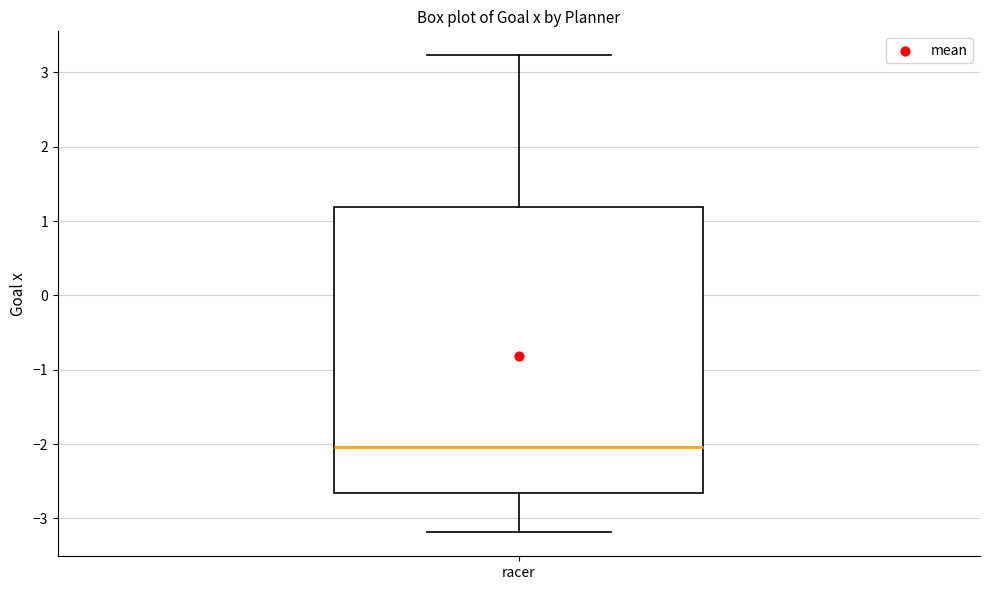

Where does the upper whisker of the box for racer end on the y-axis? The values are not printed on the chart, so give them approximately, as read against the axis.

3.2